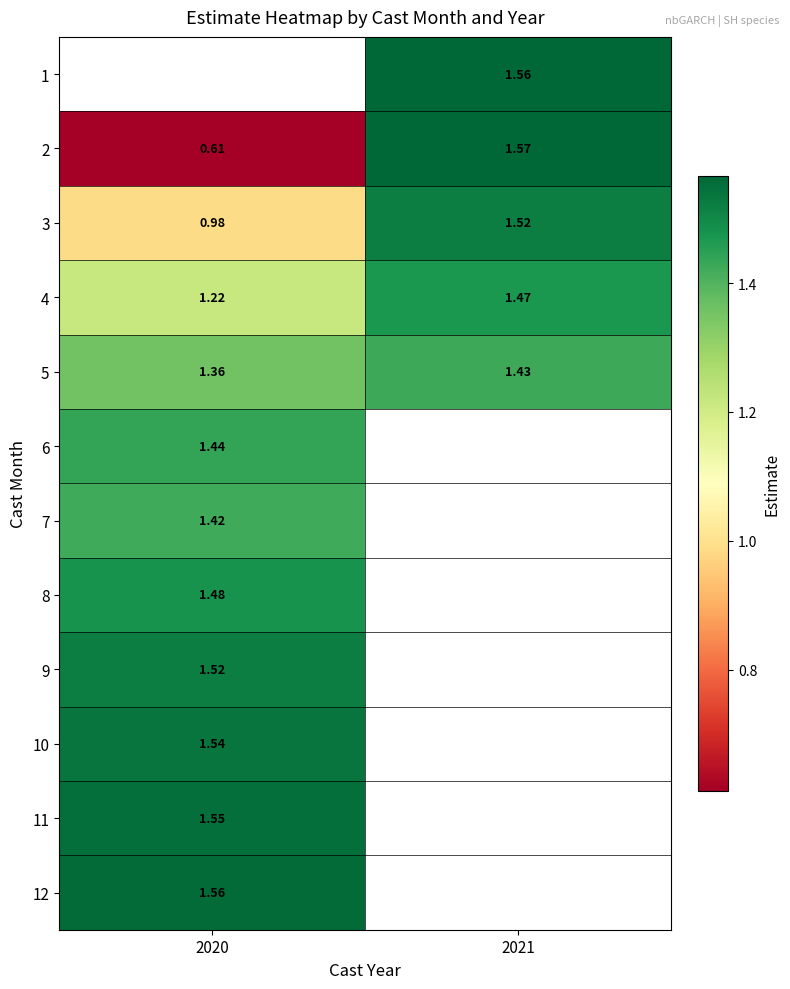

Is the value of 5 at 2021 greater than the value of 12 at 2020?

No